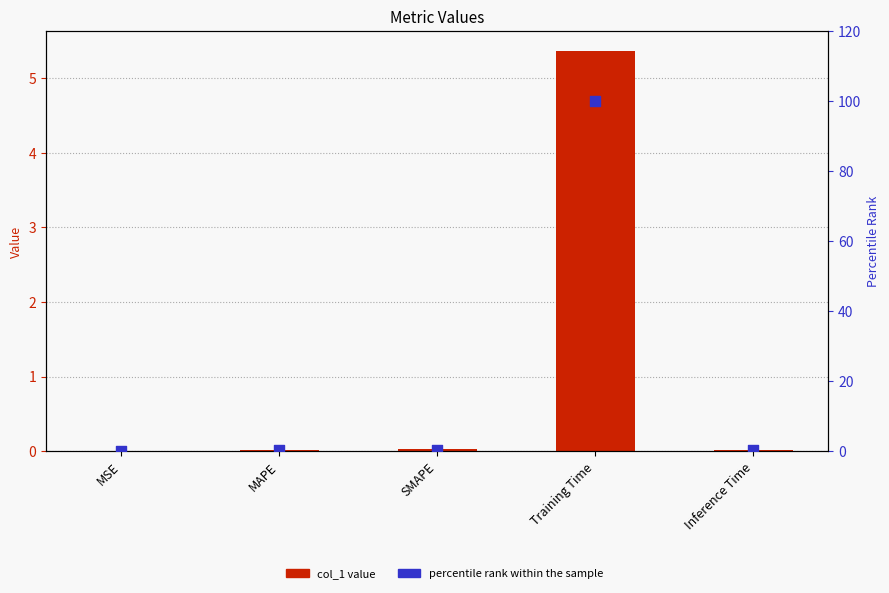

Which series has the largest Y range (max minus min)?

percentile rank